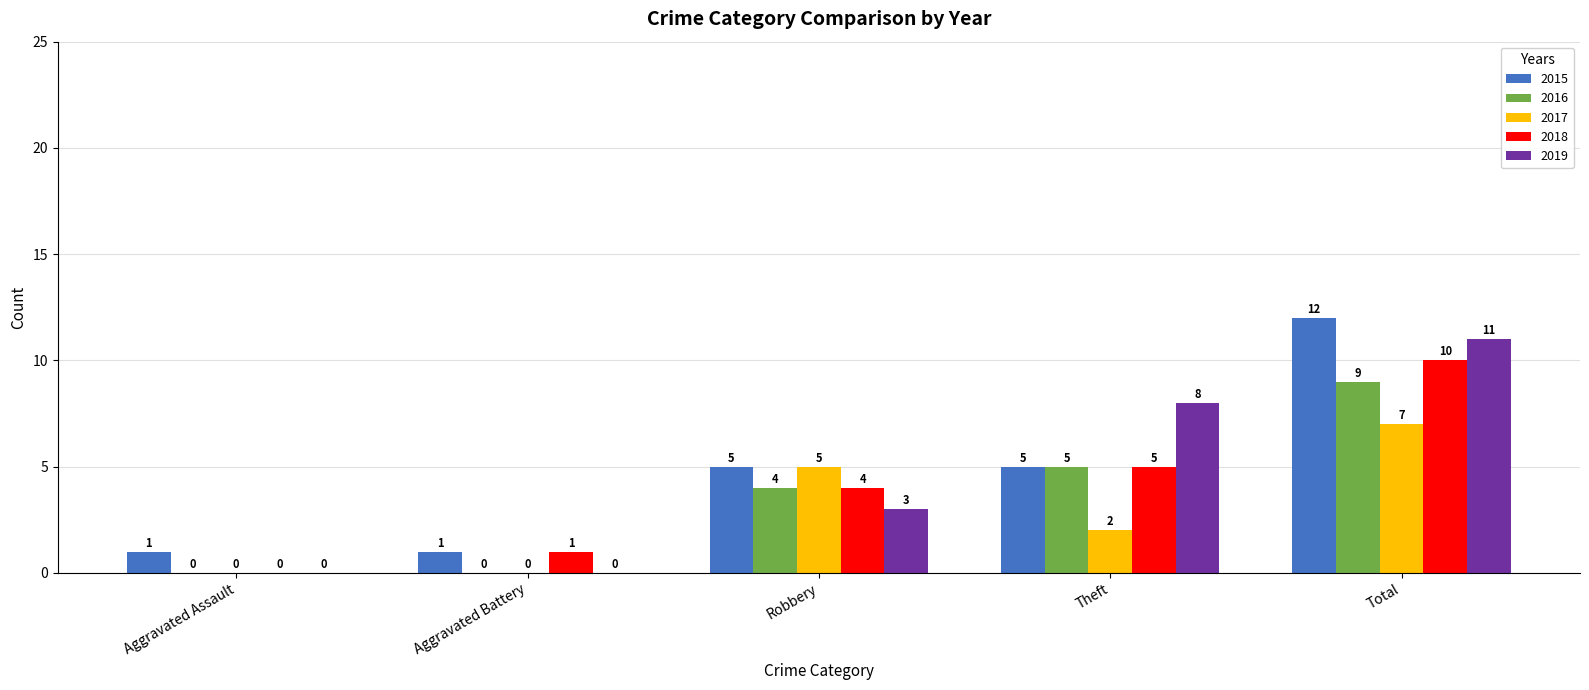

Between Aggravated Assault and Robbery, which series saw the biggest shift?

2017